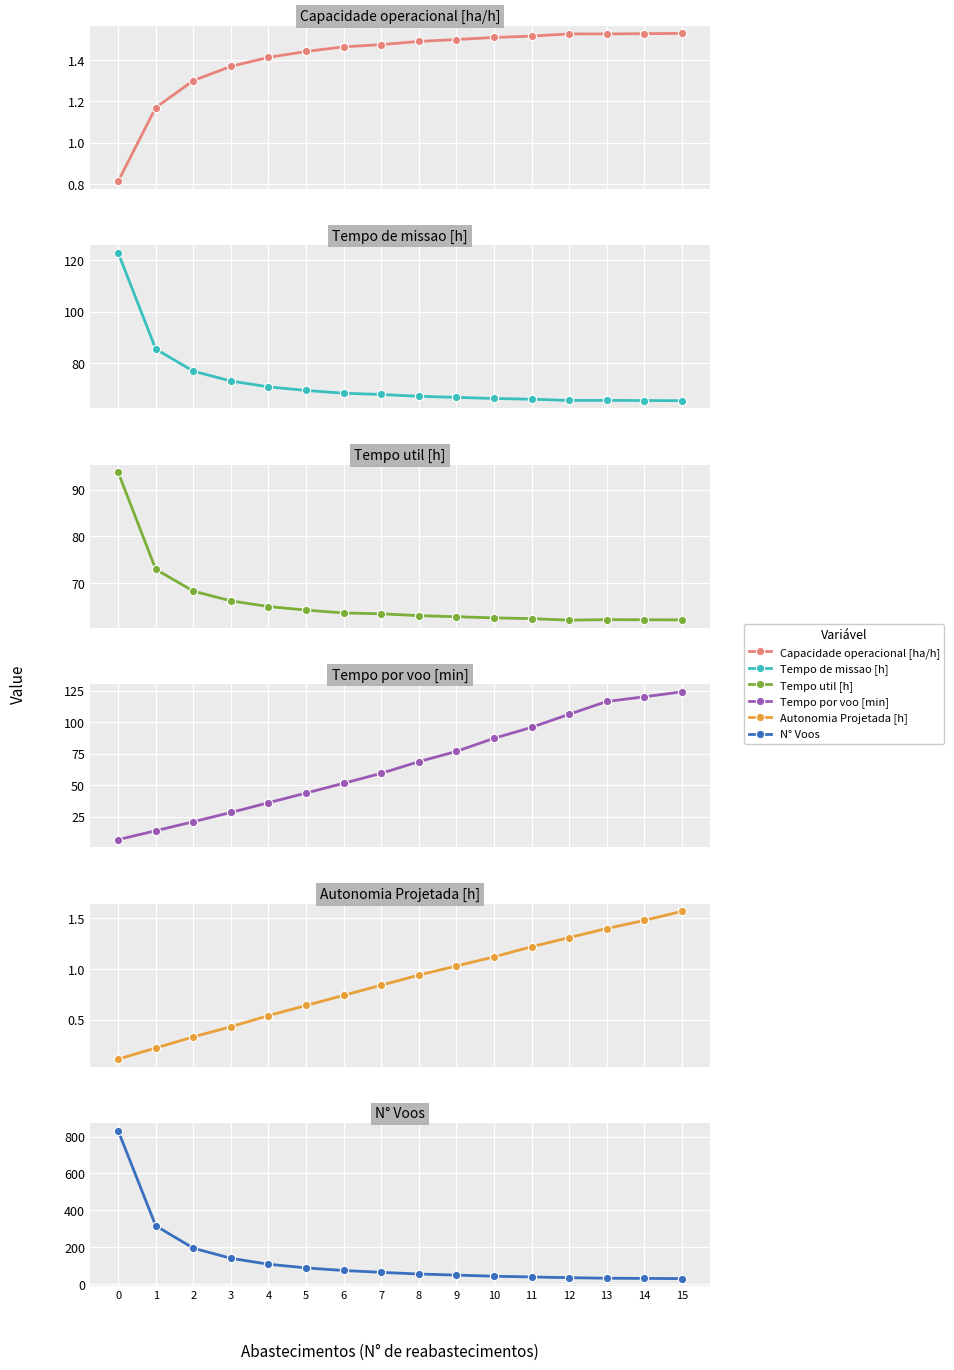

True or false: N° Voos and Capacidade operacional [ha/h] cross at least once.

False